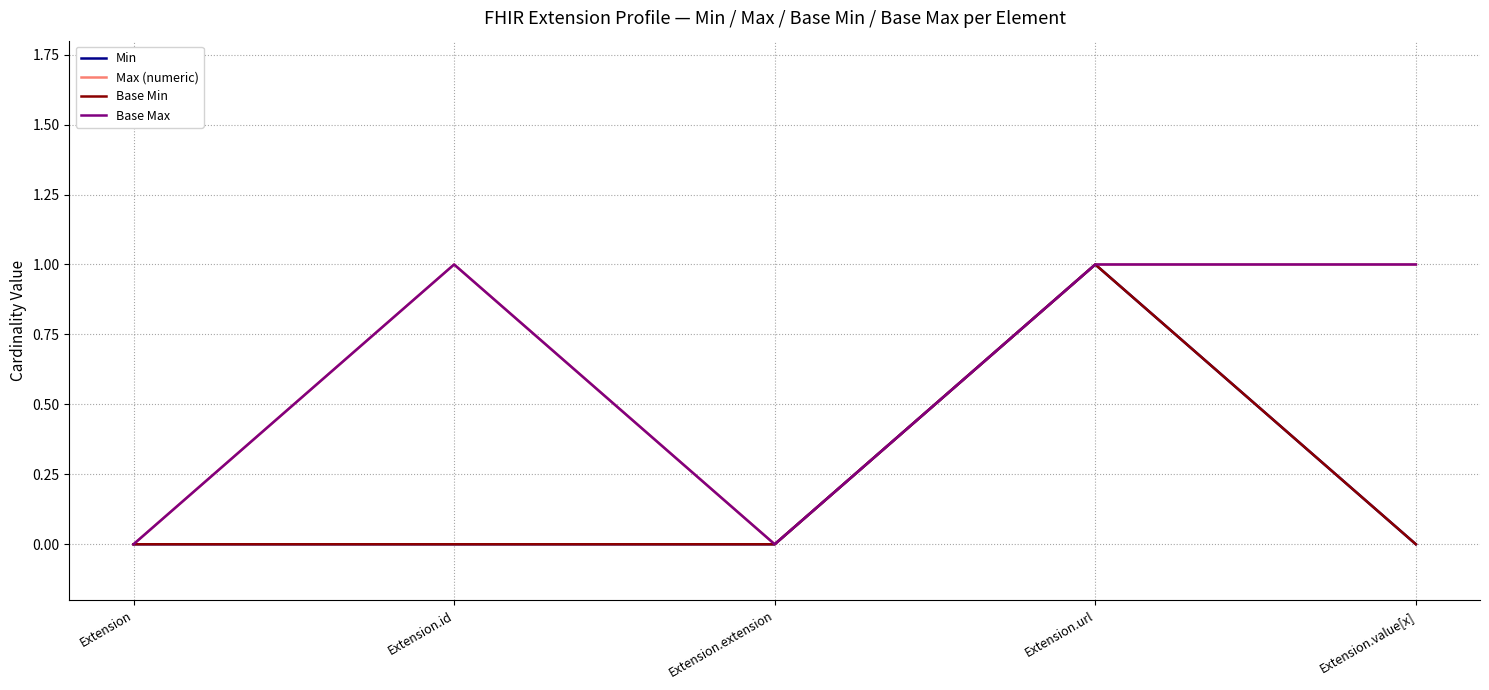

Does the chart have visible grid lines?

Yes